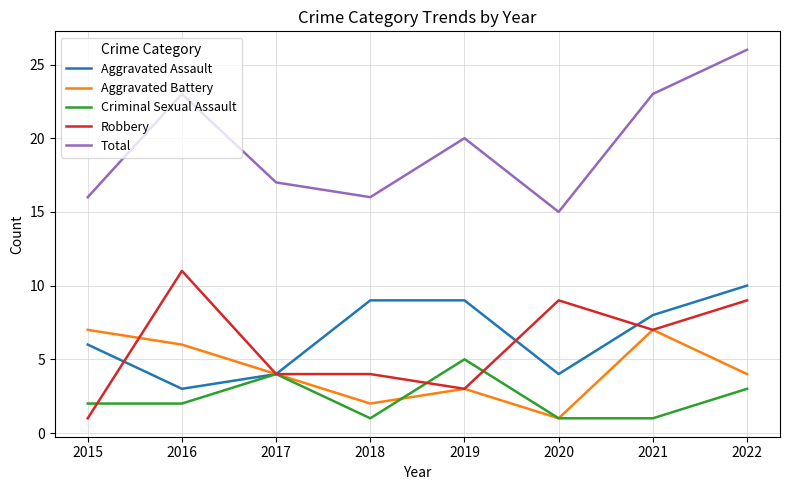

What is the difference between the highest and lowest values at 2015?

15